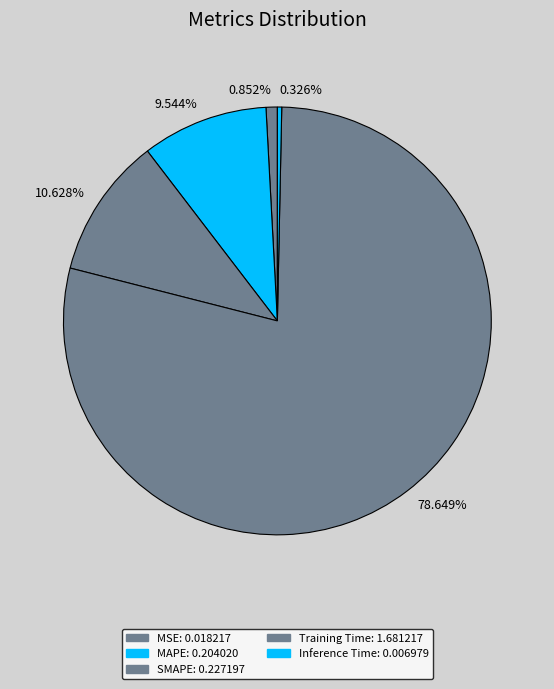

Is it true that SMAPE is 11% of the pie?

True